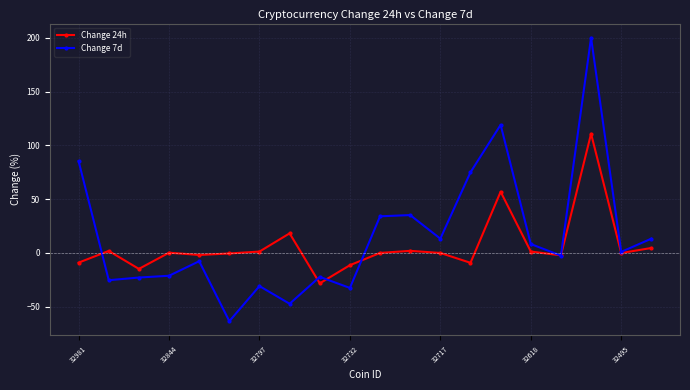

How many distinct data groups are displayed?

2